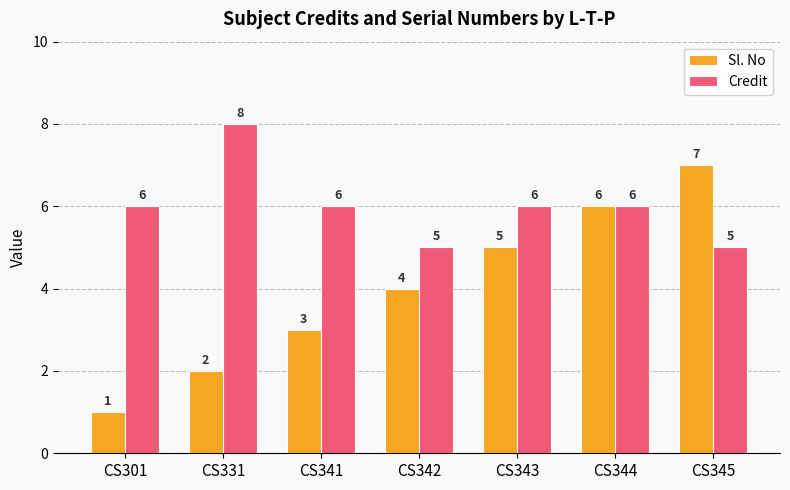

What are all the series names shown in the legend?

Sl. No, Credit